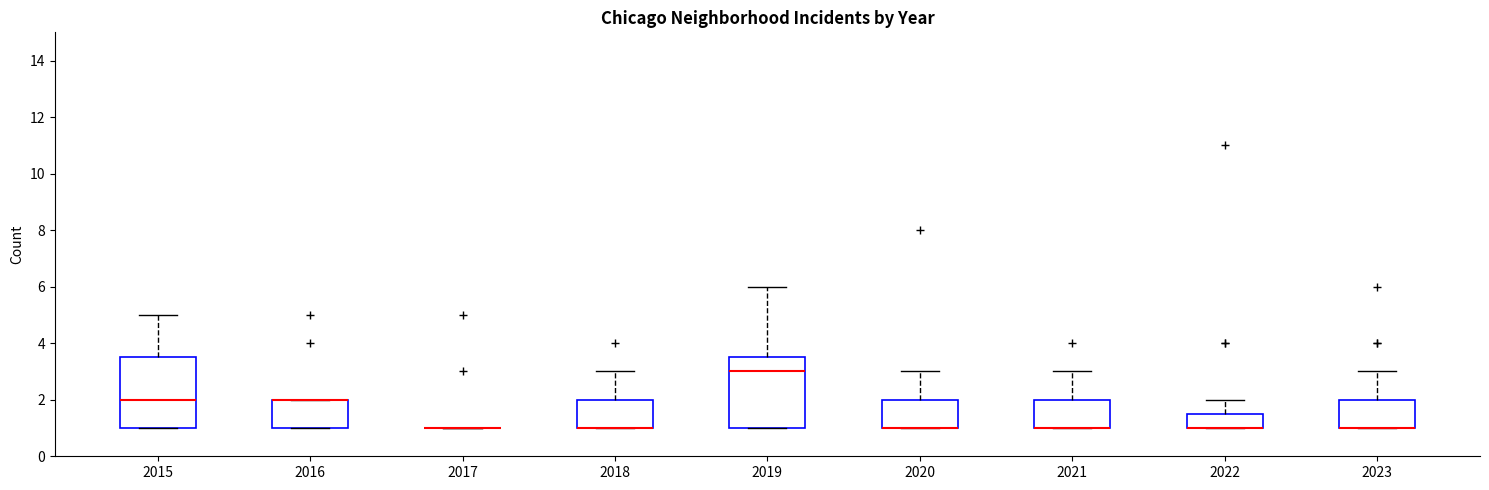

Reading left to right, read every box against the y-axis: the position of its median line, the range the box covers, and the ends of its whiskers. The values are not printed on the chart, so give them approximately, as read against the axis.

2015: median 2.0, box 1.0 to 3.6, whiskers 1.0 to 5.0
2016: median 2.0 (drawn on the box's upper edge), box 1.0 to 2.0, whiskers 1.0 to 2.0
2017: box collapsed to a line at 1.0, whiskers 1.0 to 1.0
2018: median 1.0 (drawn on the box's lower edge), box 1.0 to 2.0, whiskers 1.0 to 3.0
2019: median 3.0, box 1.0 to 3.6, whiskers 1.0 to 6.0
2020: median 1.0 (drawn on the box's lower edge), box 1.0 to 2.0, whiskers 1.0 to 3.0
2021: median 1.0 (drawn on the box's lower edge), box 1.0 to 2.0, whiskers 1.0 to 3.0
2022: median 1.0 (drawn on the box's lower edge), box 1.0 to 1.6, whiskers 1.0 to 2.0
2023: median 1.0 (drawn on the box's lower edge), box 1.0 to 2.0, whiskers 1.0 to 3.0